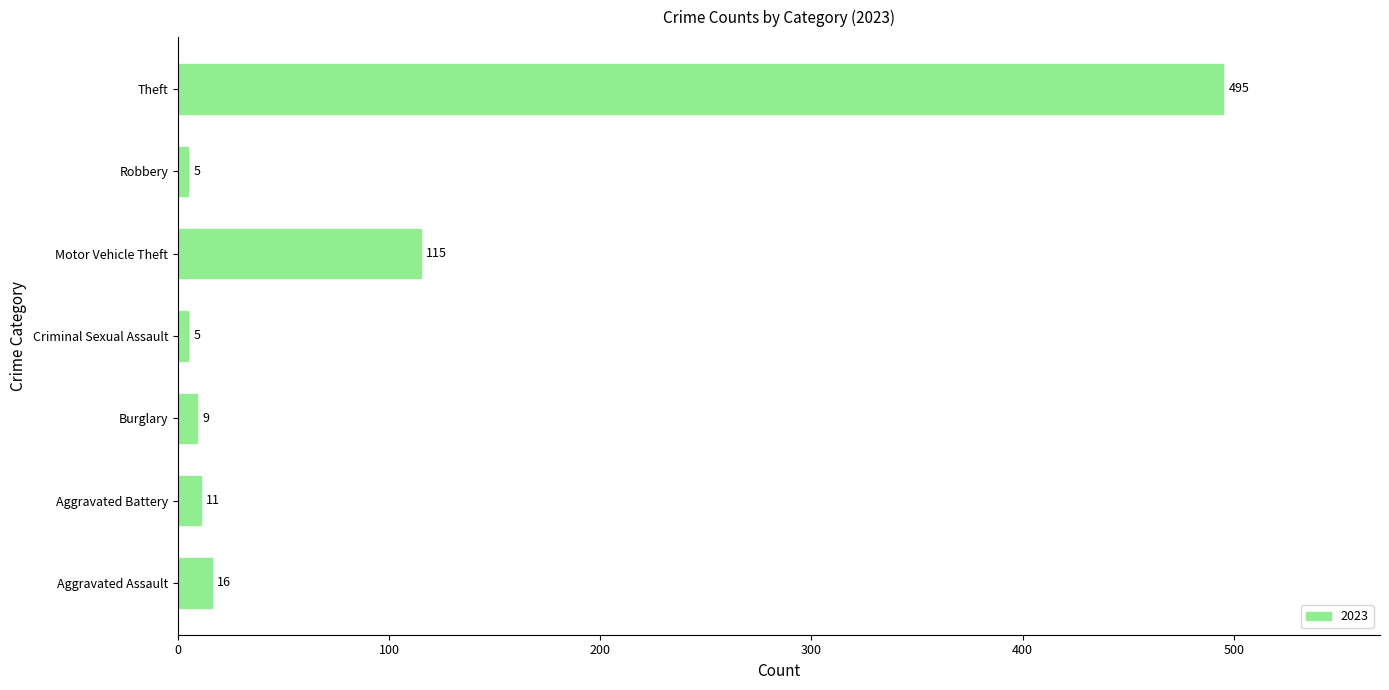

What is the maximum value shown in the chart?

495